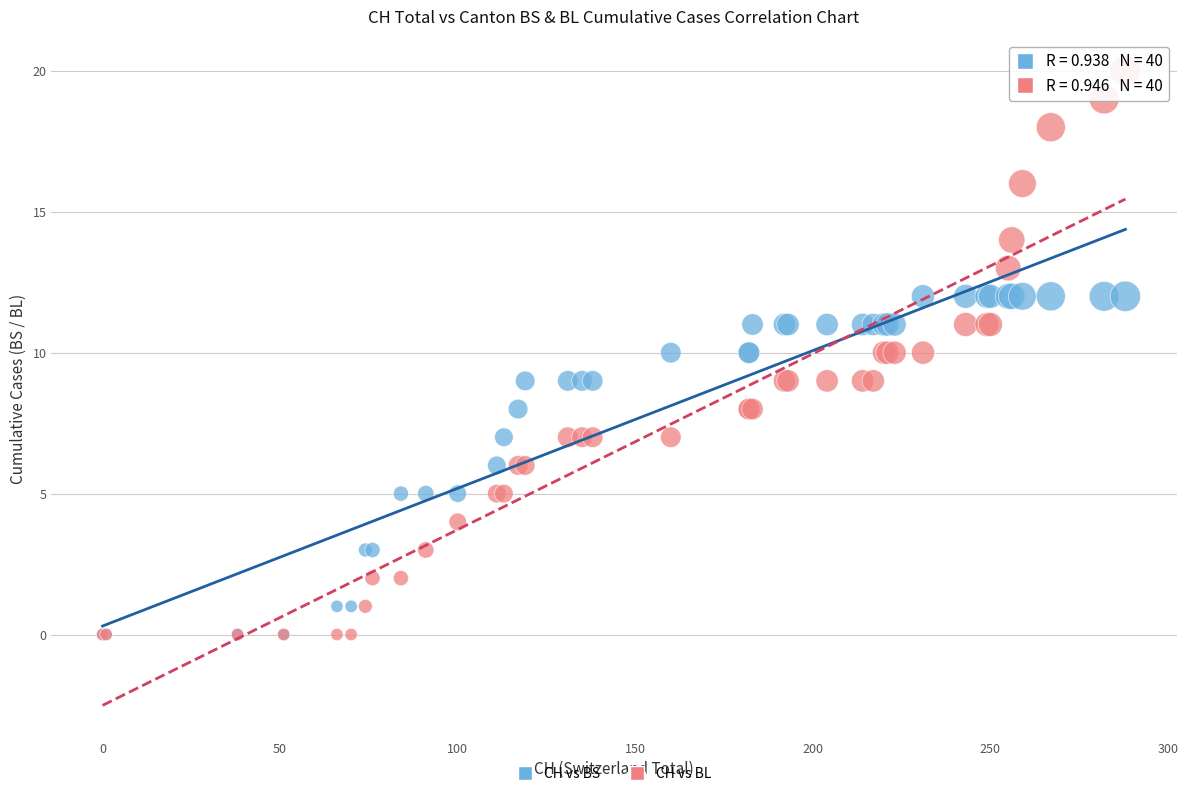

Which series contains the highest Y value?

CH vs BL